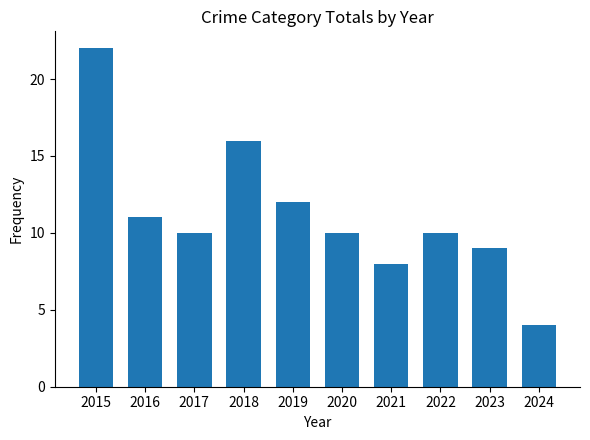

What is the ratio of the value at 2023 to the value at 2021?

1.1